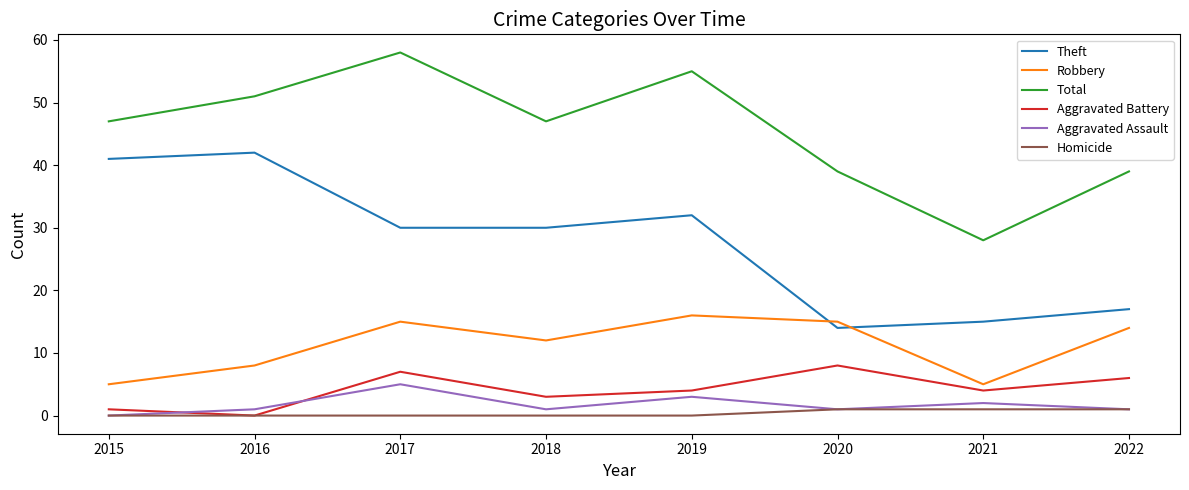

Does the chart have visible grid lines?

No